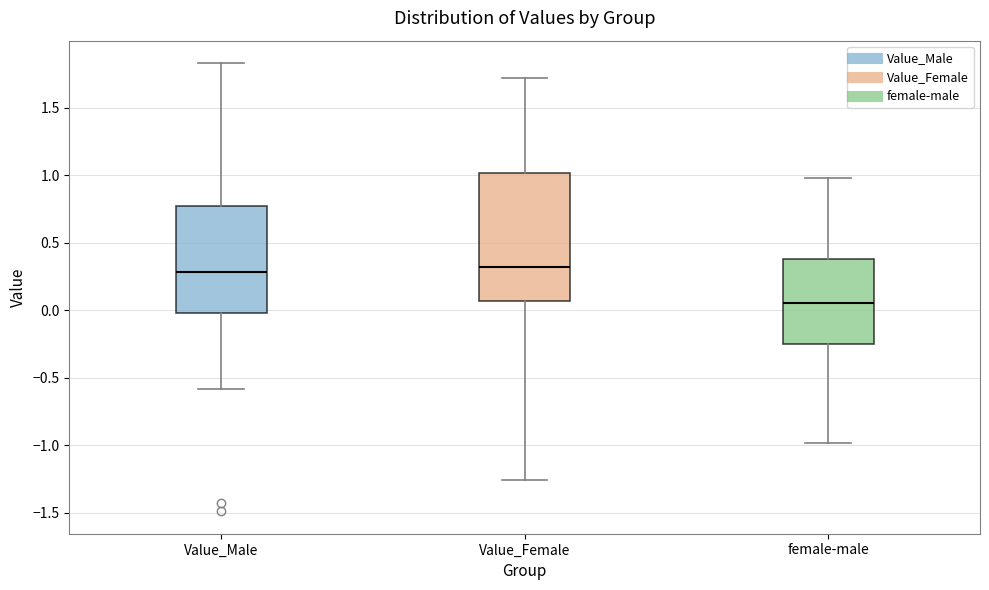

Reading left to right, read every box against the y-axis: the position of its median line, the range the box covers, and the ends of its whiskers. The values are not printed on the chart, so give them approximately, as read against the axis.

Value_Male: median 0.30, box 0.00 to 0.75, whiskers -0.60 to 1.85
Value_Female: median 0.30, box 0.05 to 1.00, whiskers -1.25 to 1.70
female-male: median 0.05, box -0.25 to 0.40, whiskers -1.00 to 1.00